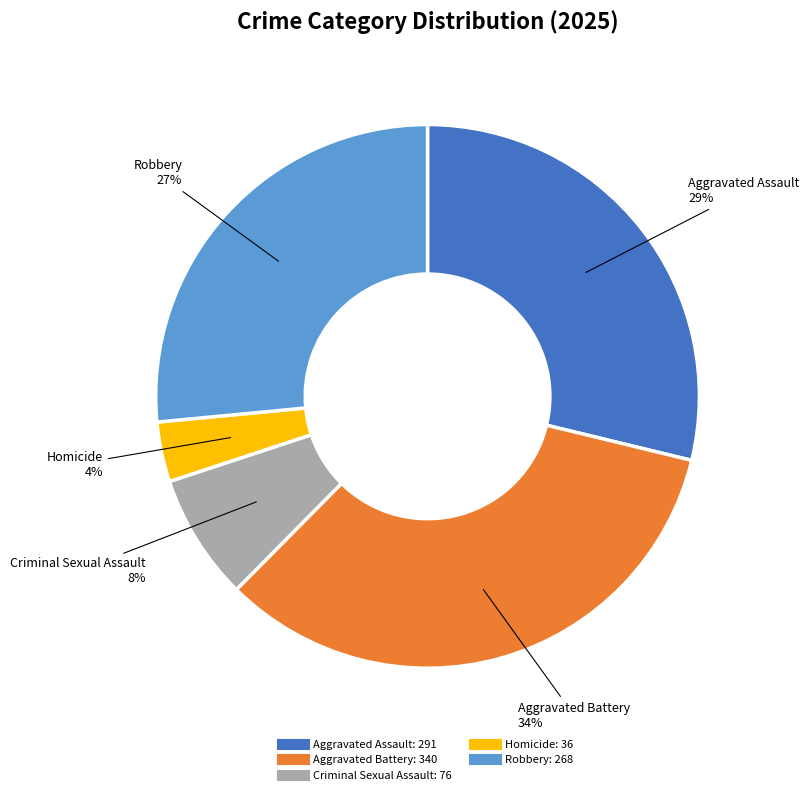

How many segments does this pie chart have?

5